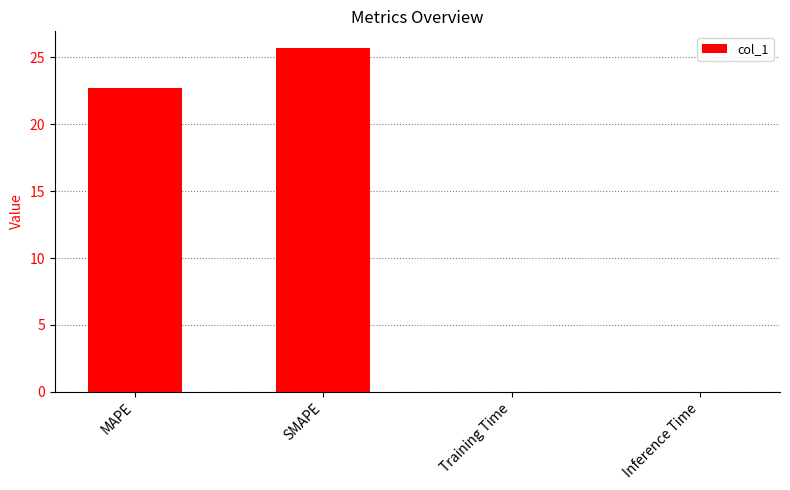

The chart shows a value of 34.0 at SMAPE. True or false?

False